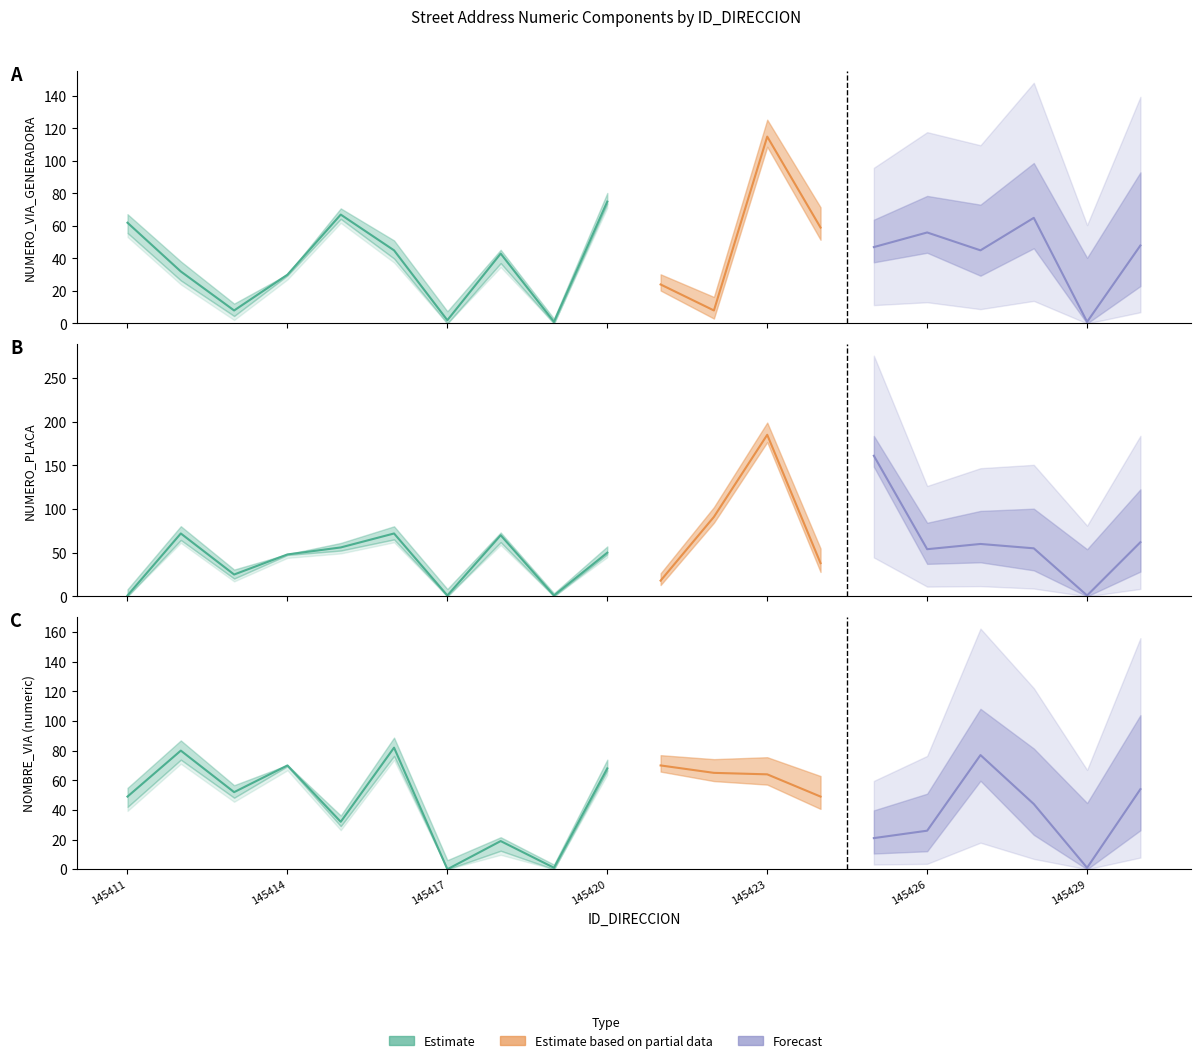

What is the value of the NOMBRE_VIA point at the 12th from the left?

65